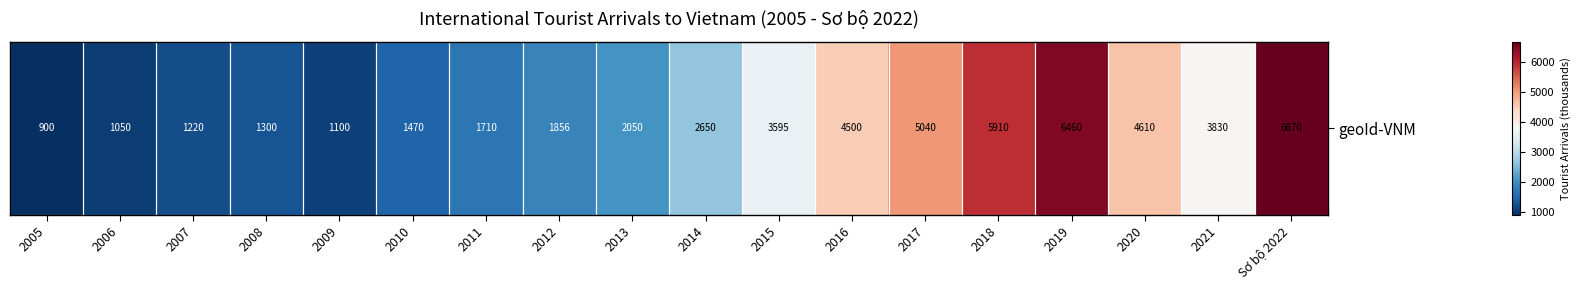

The chart shows a value of 9416 at 2019. True or false?

False